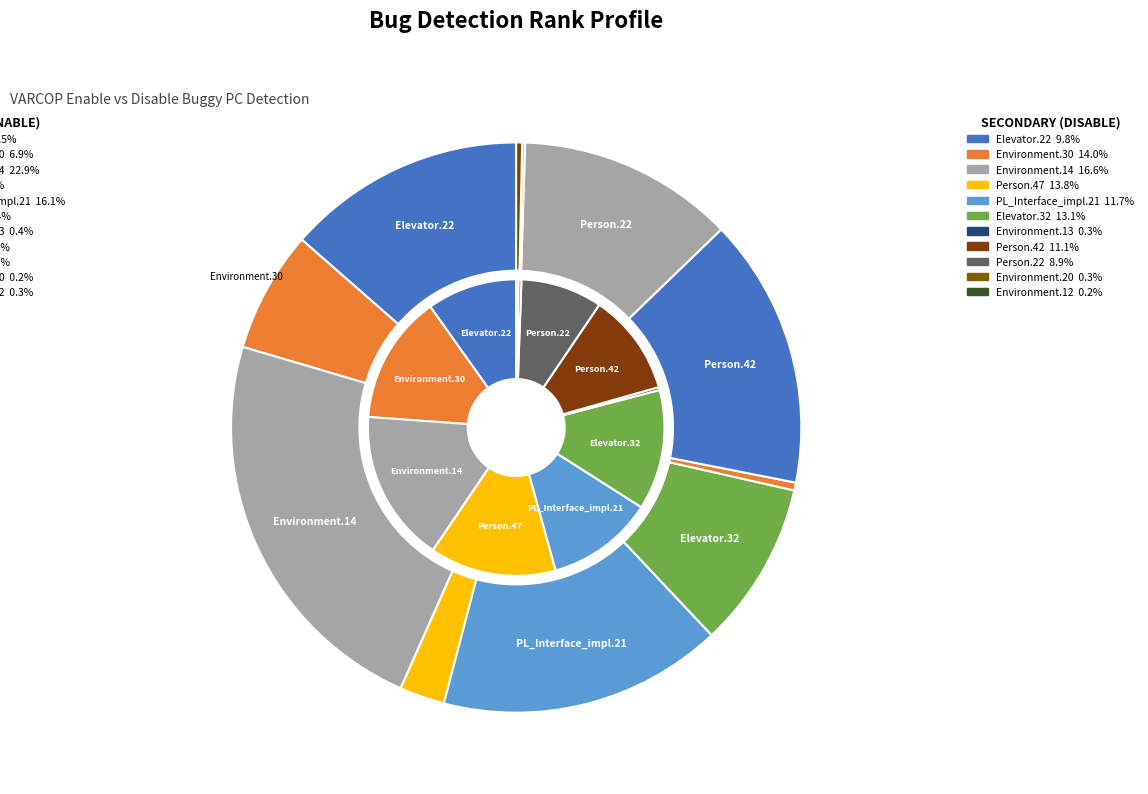

The values_enable slice represents 10% of the pie. True or false?

True